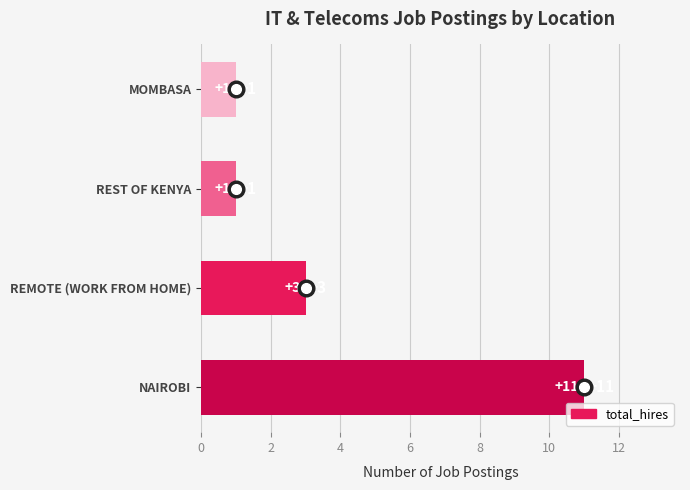

Which category has the highest value across all series?

NAIROBI